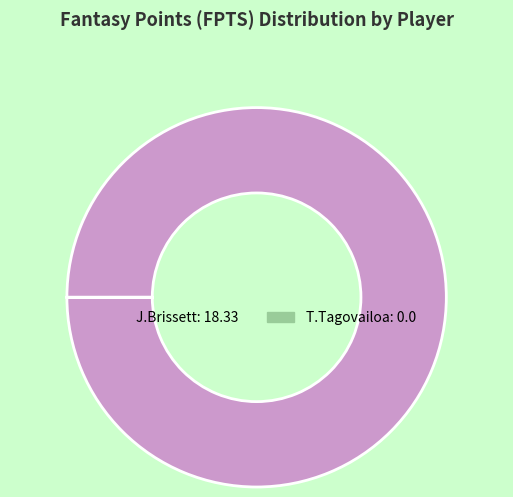

Which category has the biggest portion of the pie?

J.Brissett